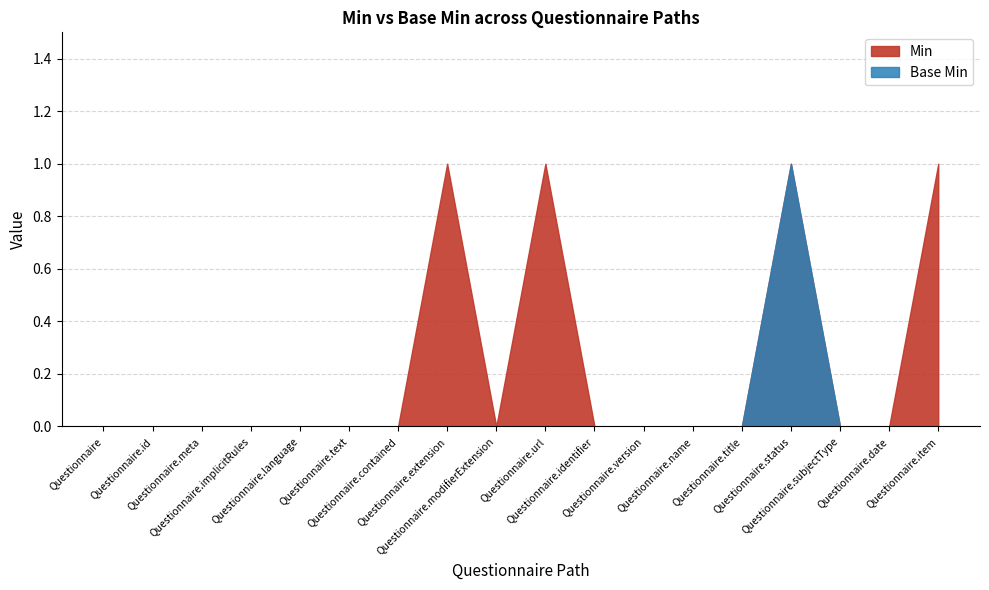

True or false: Min has a value of 2 at Questionnaire.status.

False